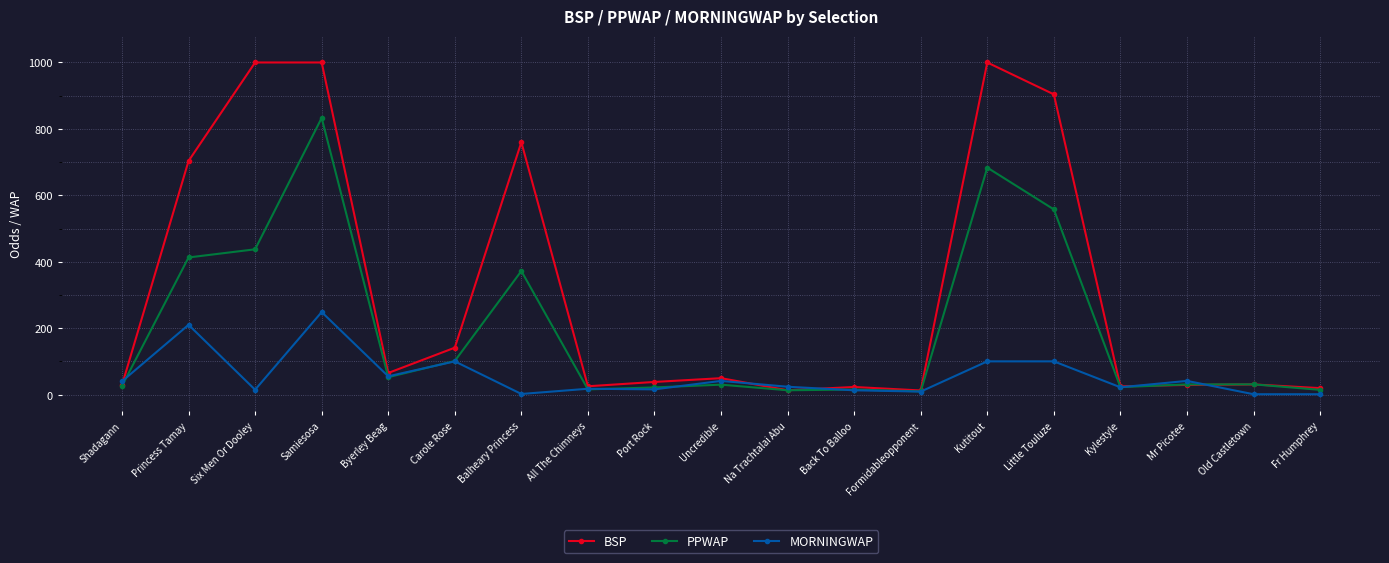

Which series has the largest range (max minus min)?

BSP